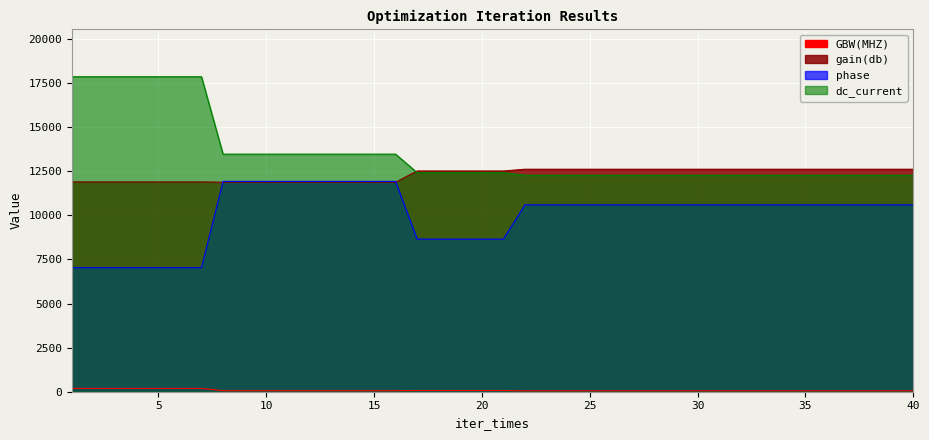

Rank the series at 12 from lowest to highest value.

GBW(MHZ), gain(db), phase, dc_current